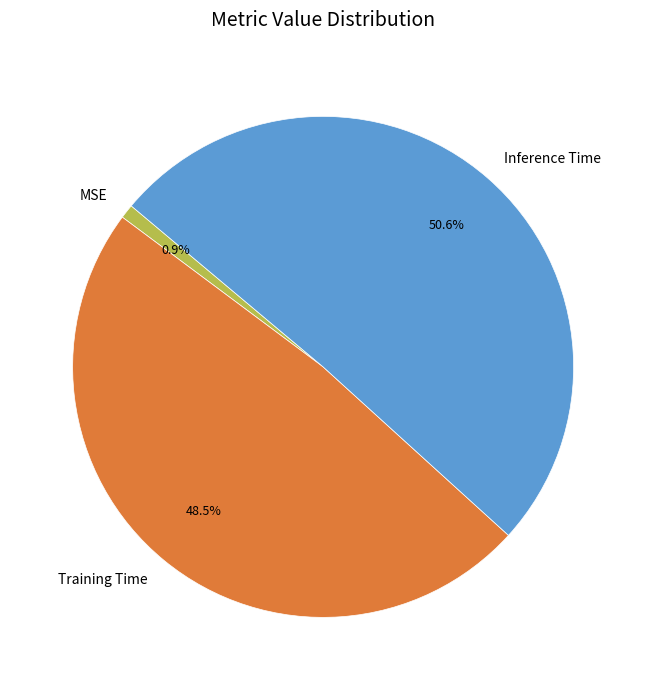

How many slices are in this pie chart?

3